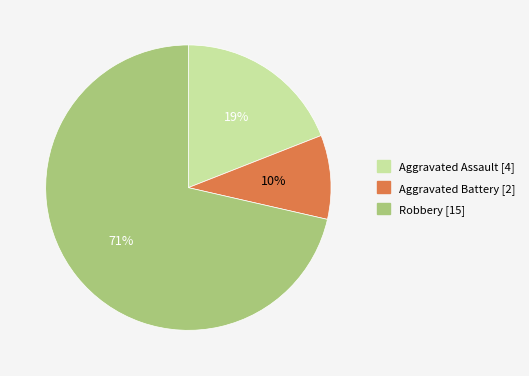

To the nearest percent, what is the average slice percentage?

33%